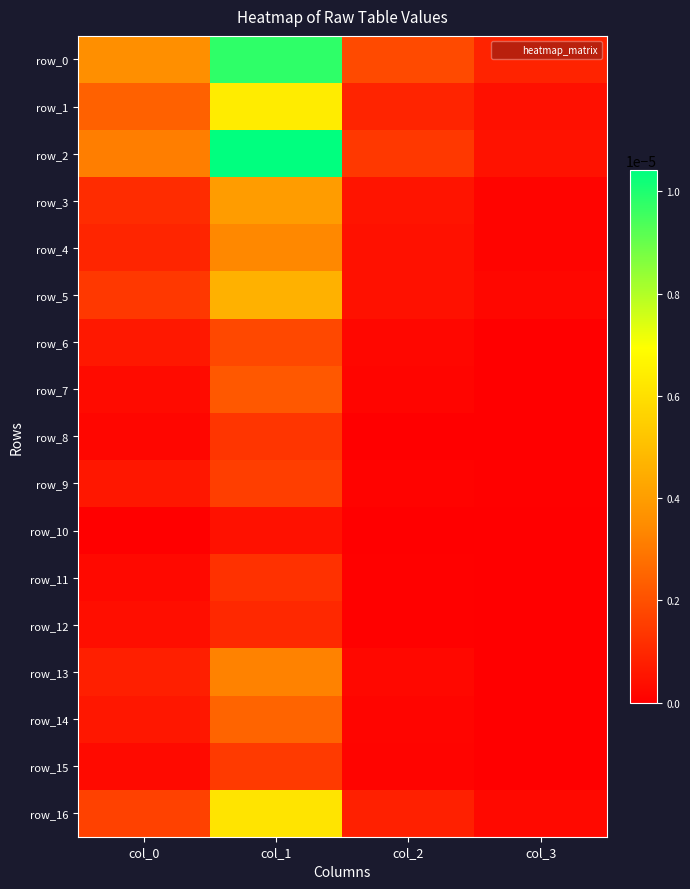

True or false: row_11 has a value of 0.0 at col_0.

True